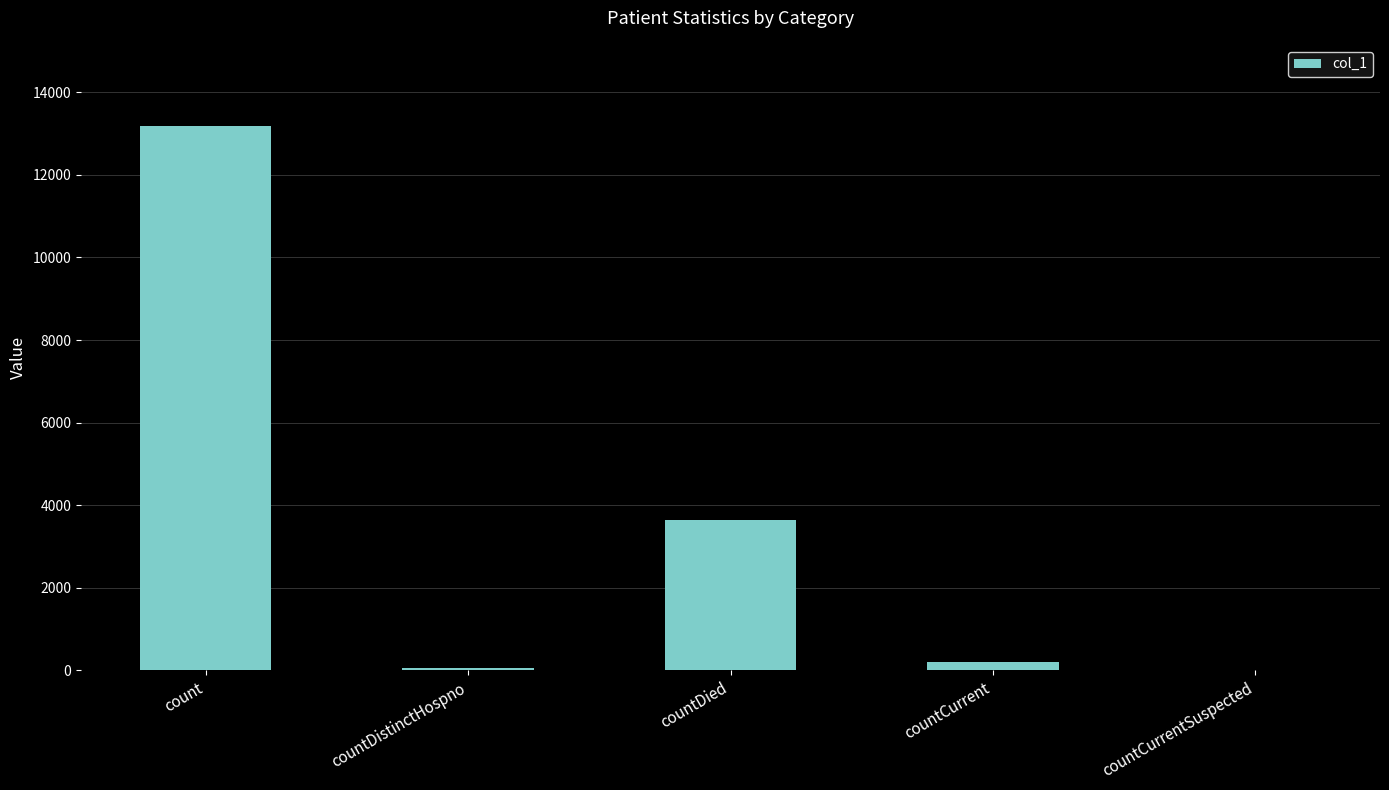

What is the change in value from countDistinctHospno to countCurrent?

+126